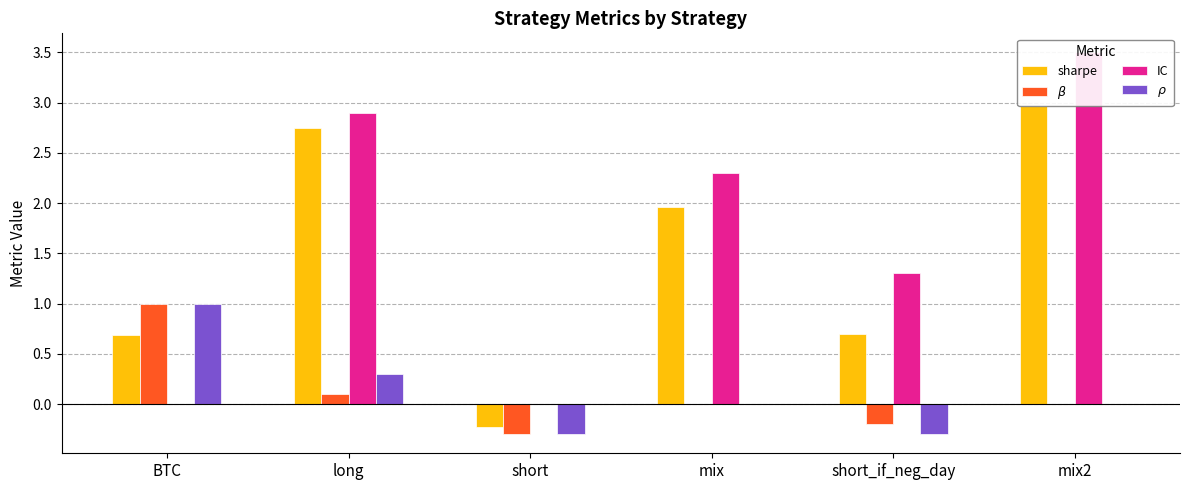

How many negative values does the $\rho$ series have?

2